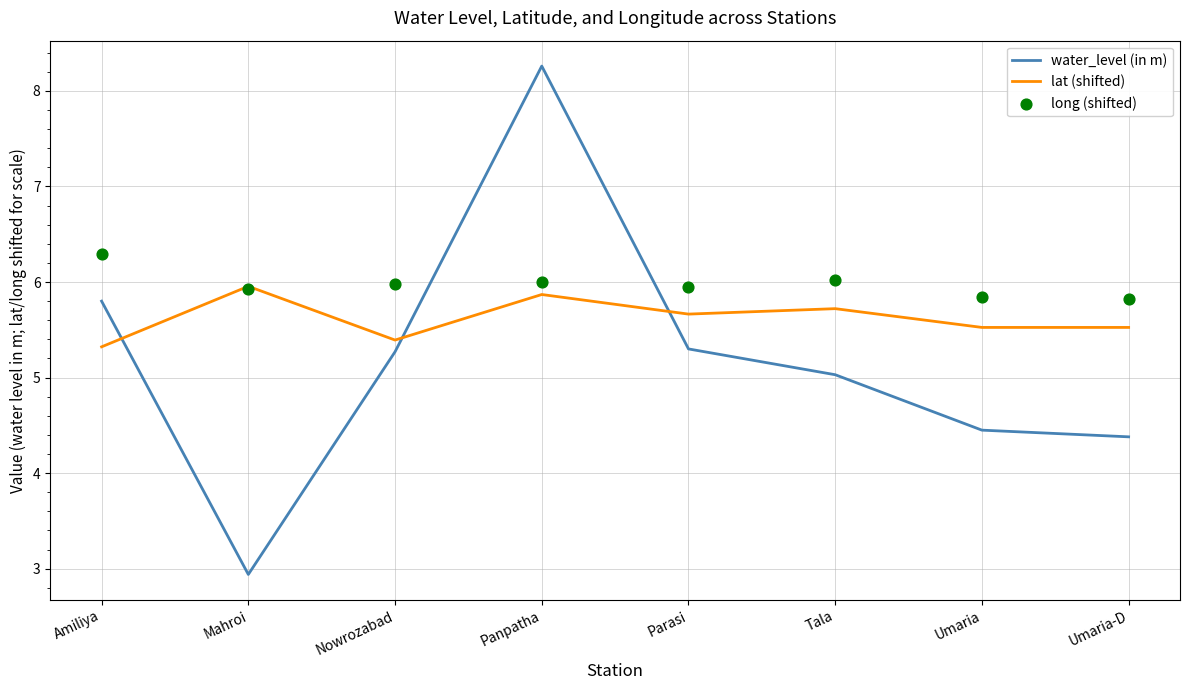

What is the total value across all series at Panpatha?

20.1